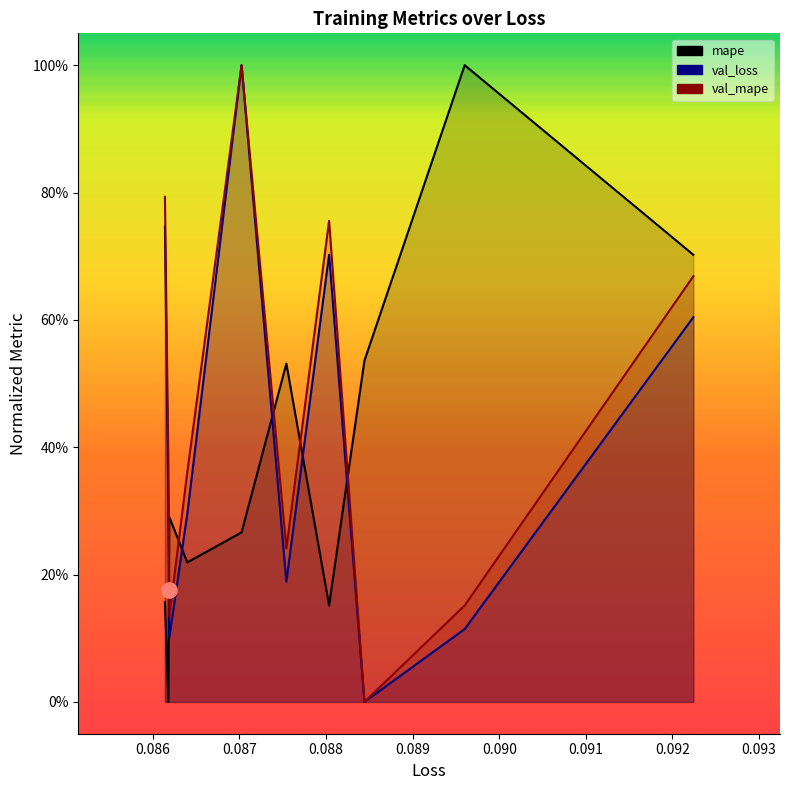

Which series has the largest total across all categories?

val_mape